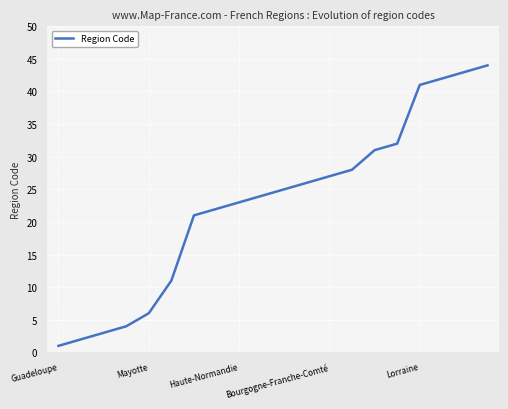

What is the maximum value shown in the chart?

44